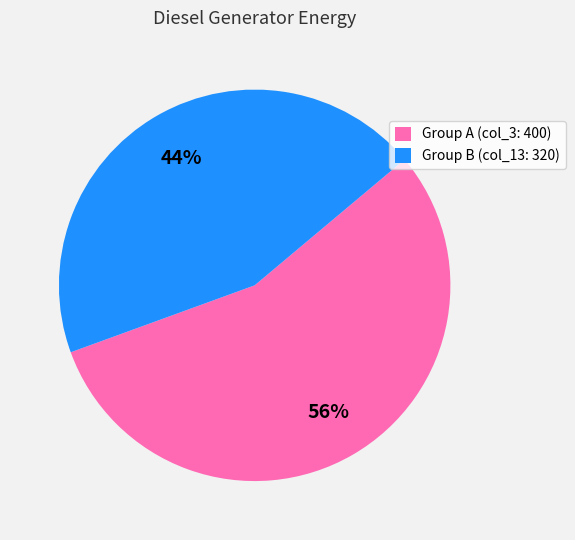

Does Group A (col_3: 400) represent more than half of the total?

Yes